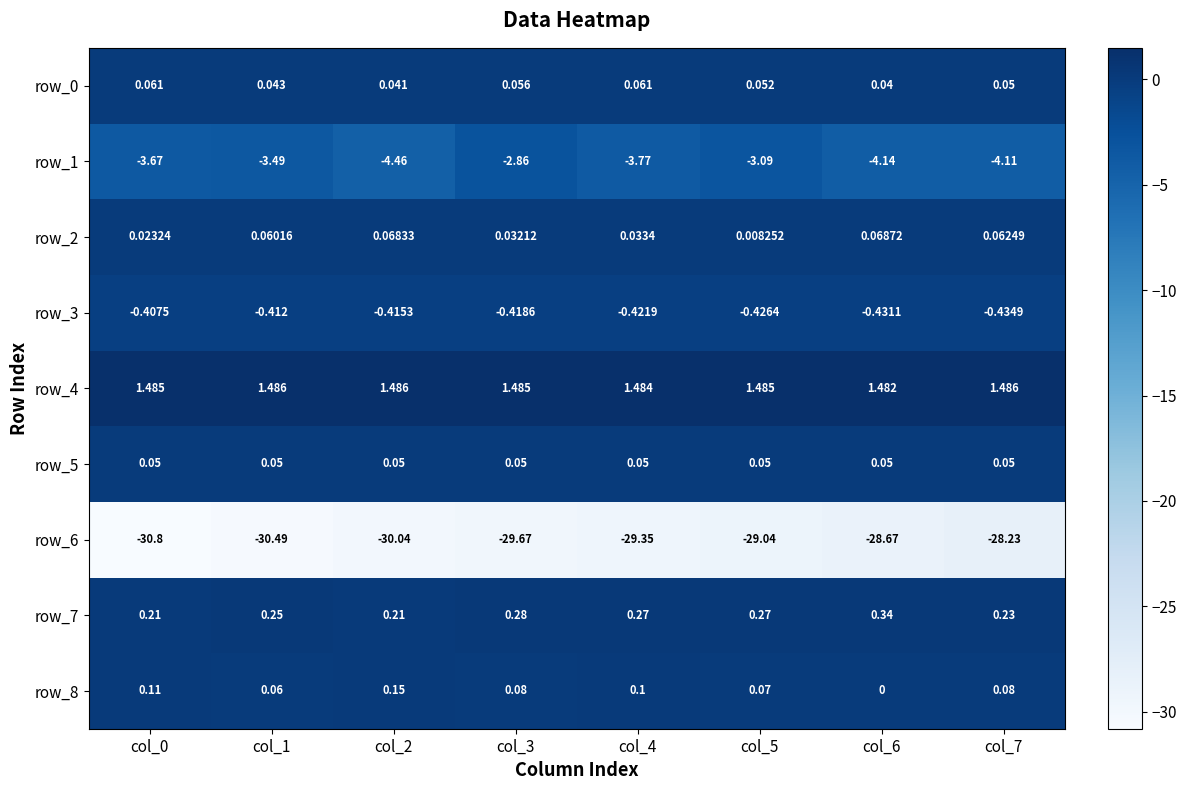

At which category is the sum across all series the highest?

col_5